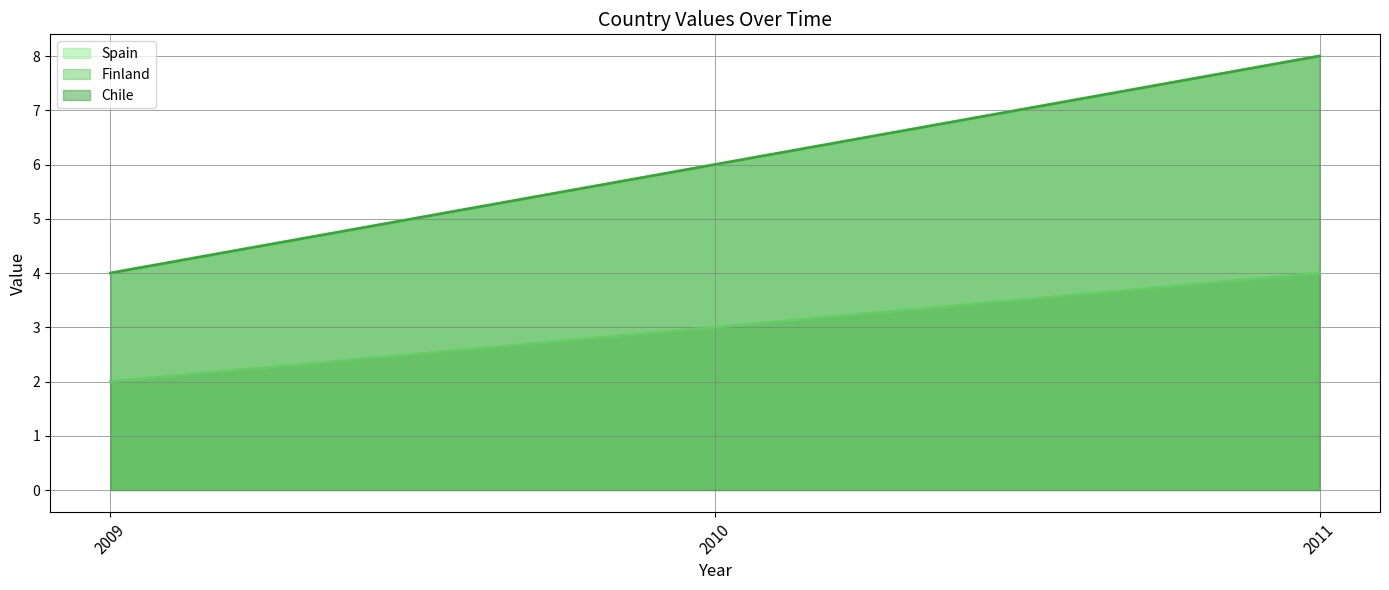

Is it true that Finland equals 1 at 2010?

False